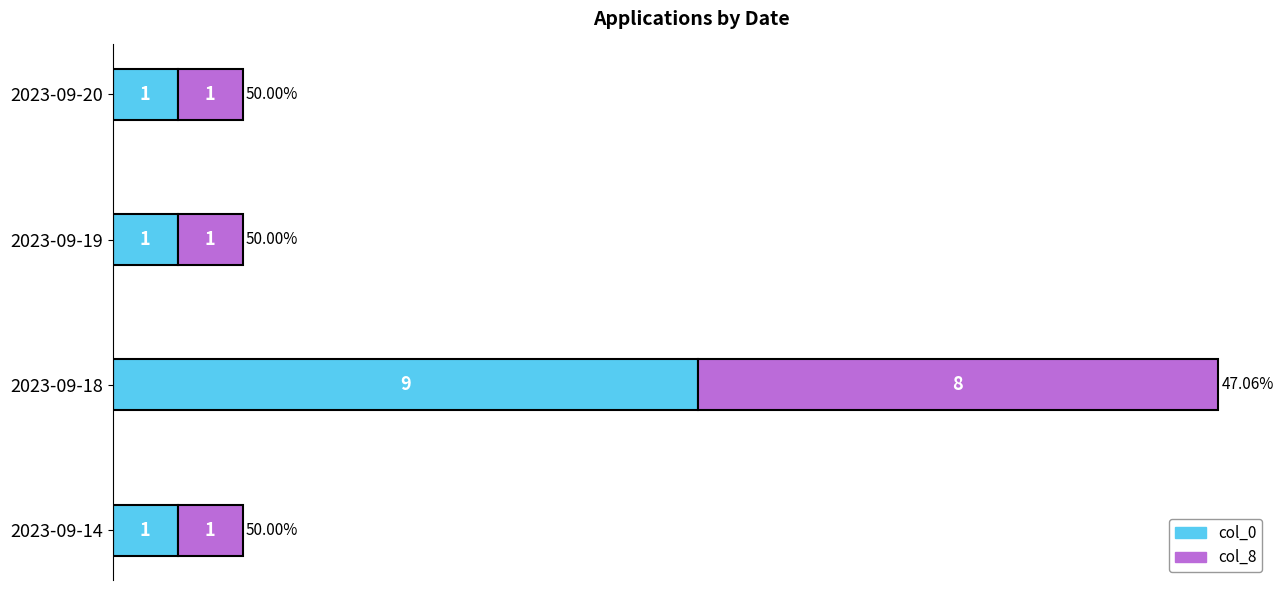

What is the sum of the col_0 values at 2023-09-20 and 2023-09-18?

10